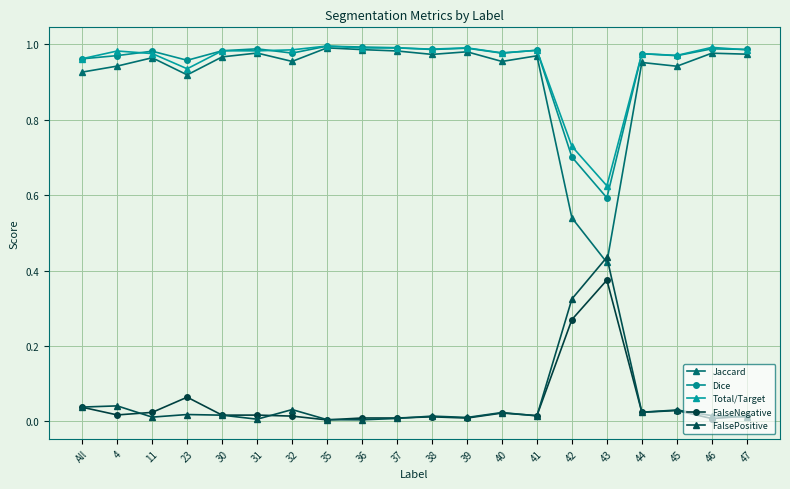

At which category does Jaccard reach its first local peak?

11